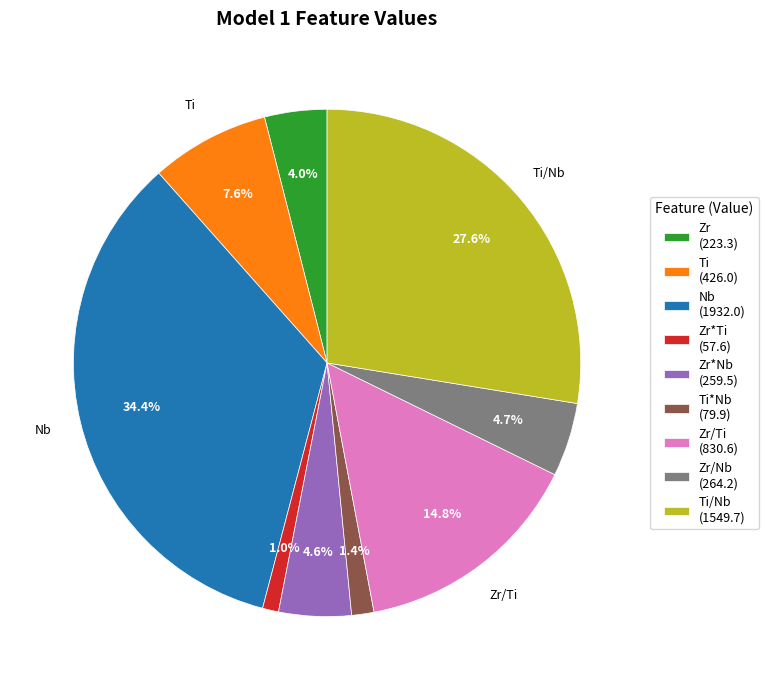

Which category has the biggest portion of the pie?

Nb (1932.0)